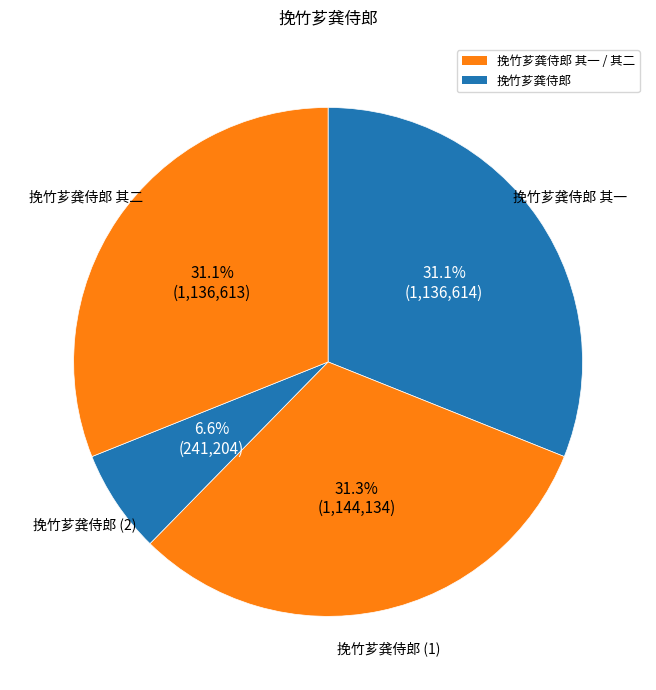

How many segments does this pie chart have?

4